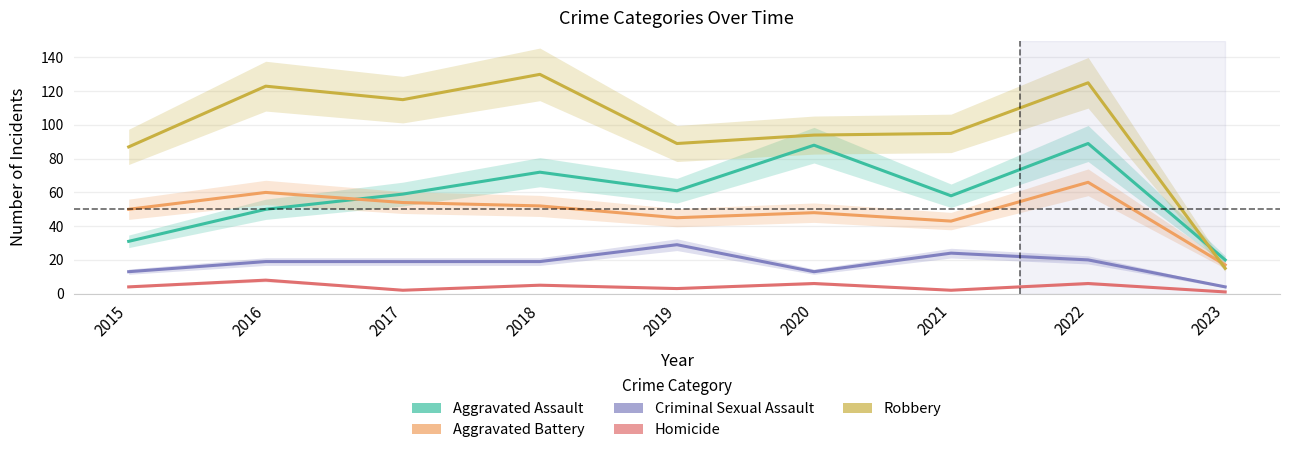

What is the value of the Criminal Sexual Assault point at the 6th from the left?

13